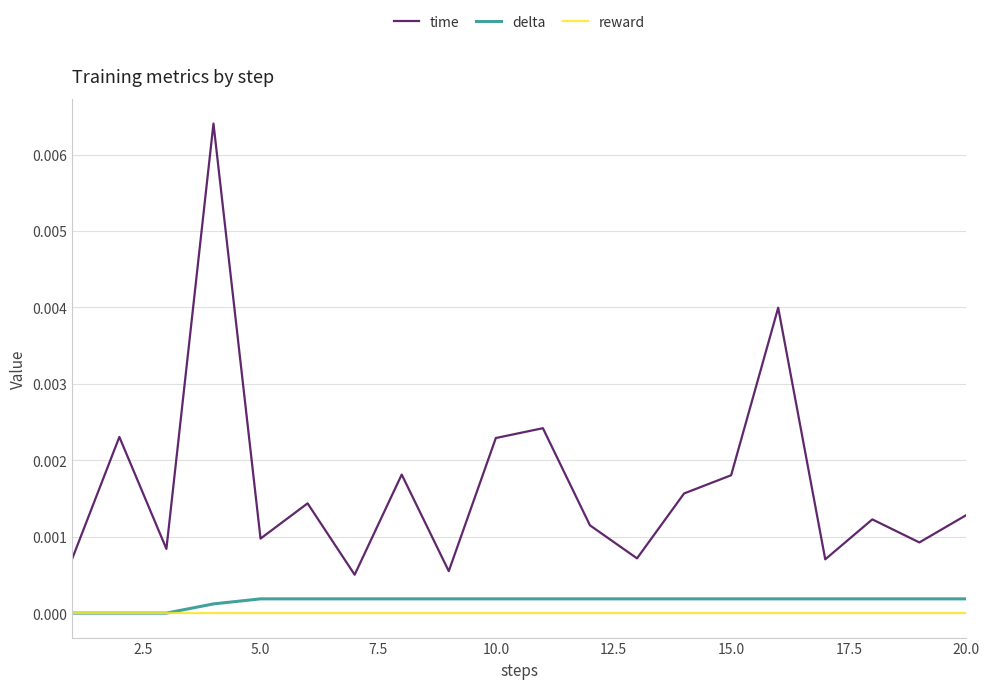

True or false: reward and time cross at least once.

False